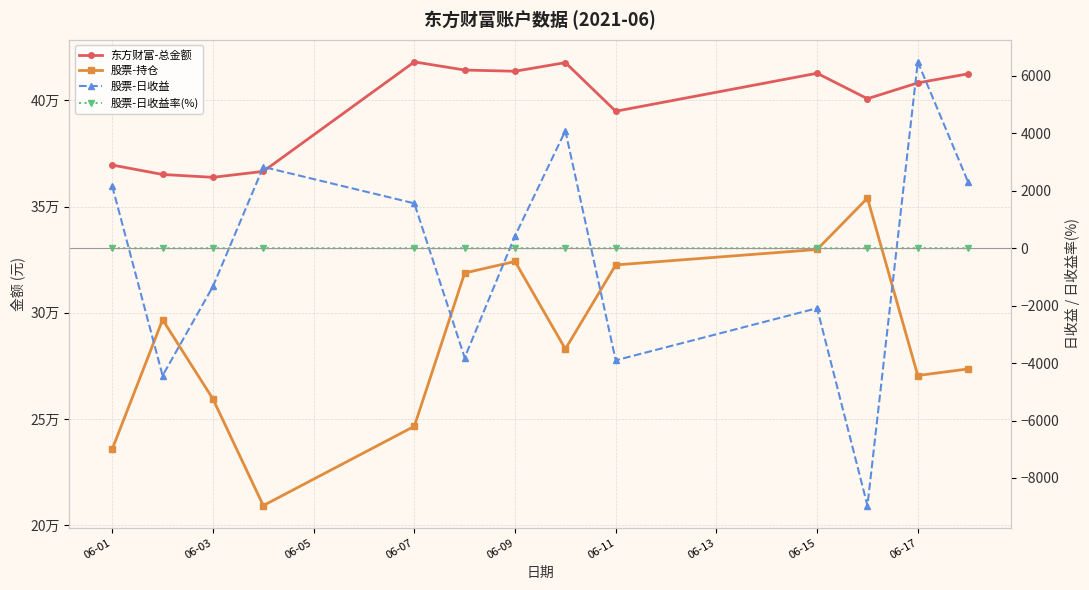

What is the sum of all 股票-日收益 values?

-4675.8